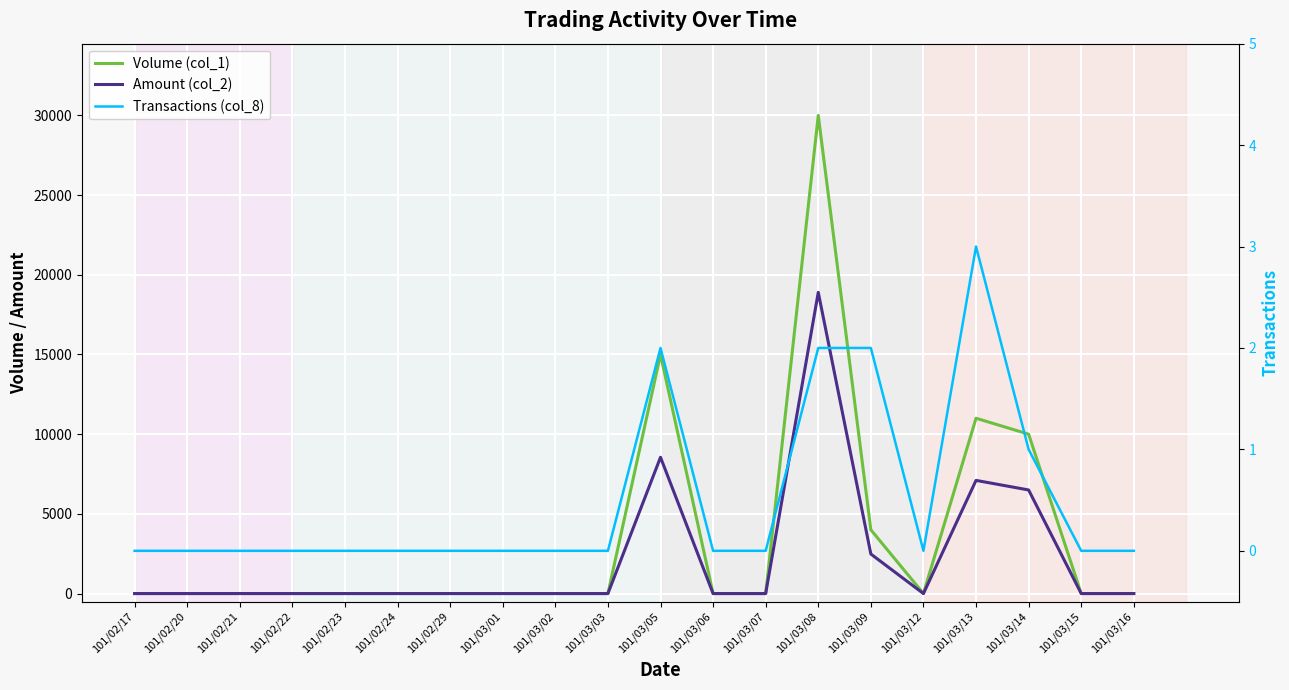

Is this an area chart (filled region under the line)?

No